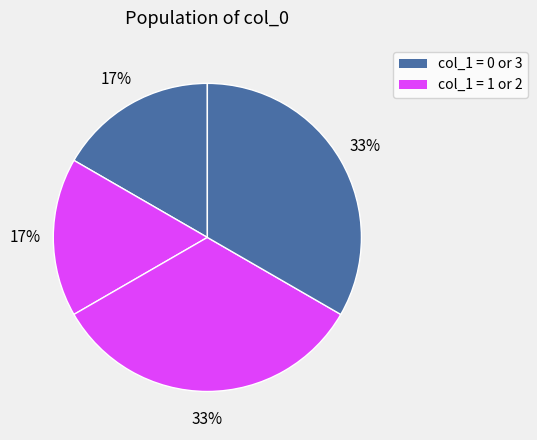

Count the number of slices in the pie.

4